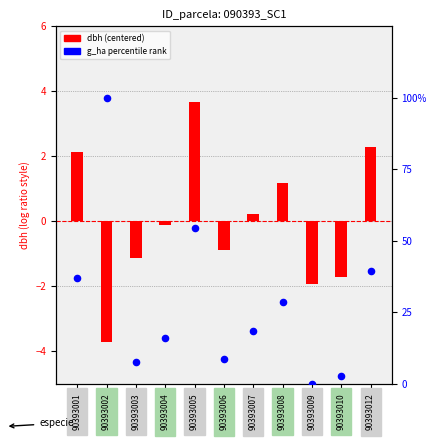

What is the total value across all series at 90393009?

-1.9